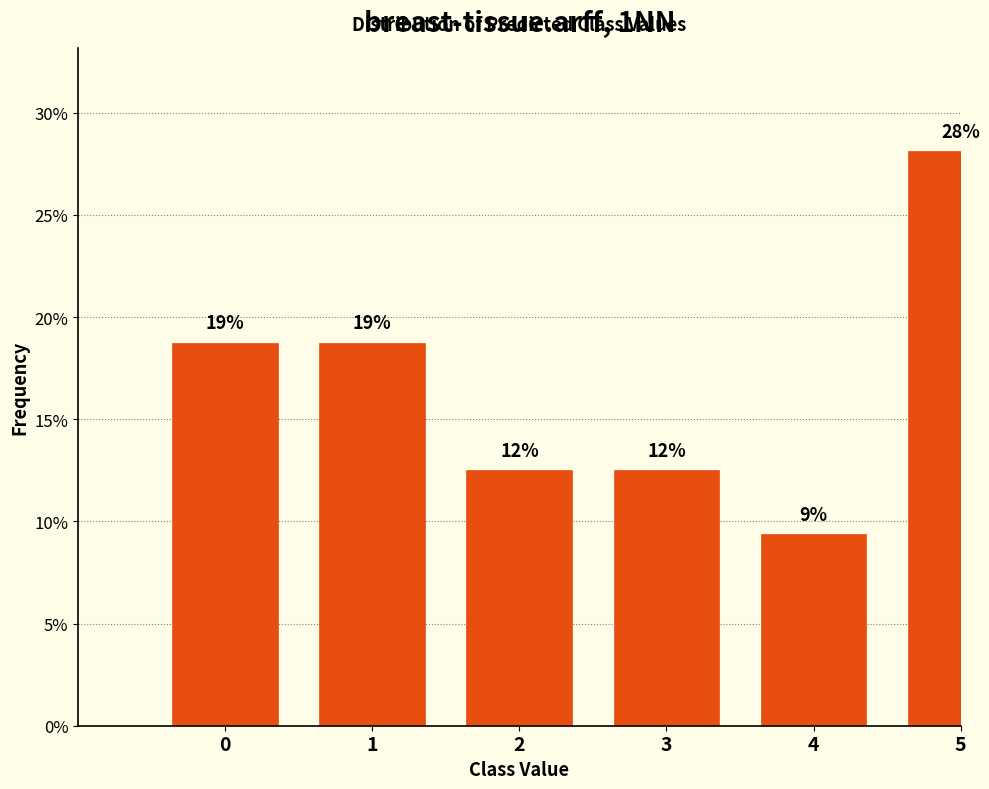

How many bars are there in total?

6